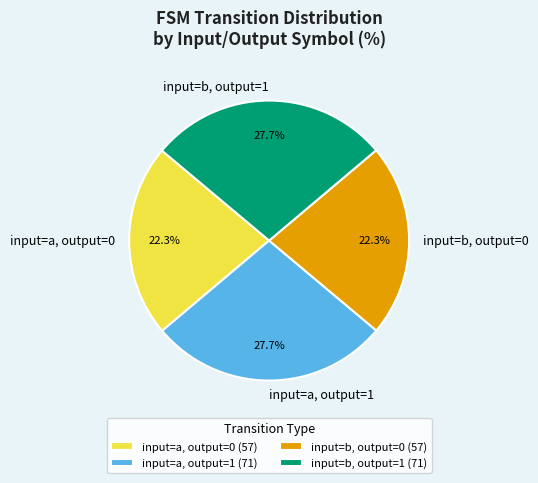

How much of the chart is everything except input=a, output=0?

77.7%